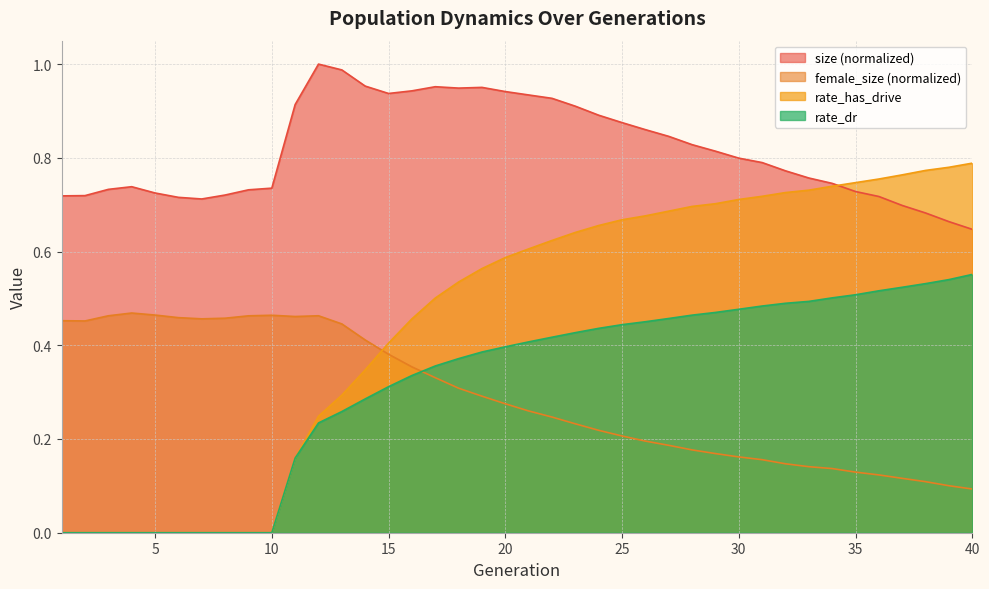

At which category is the sum across all series the highest?

22